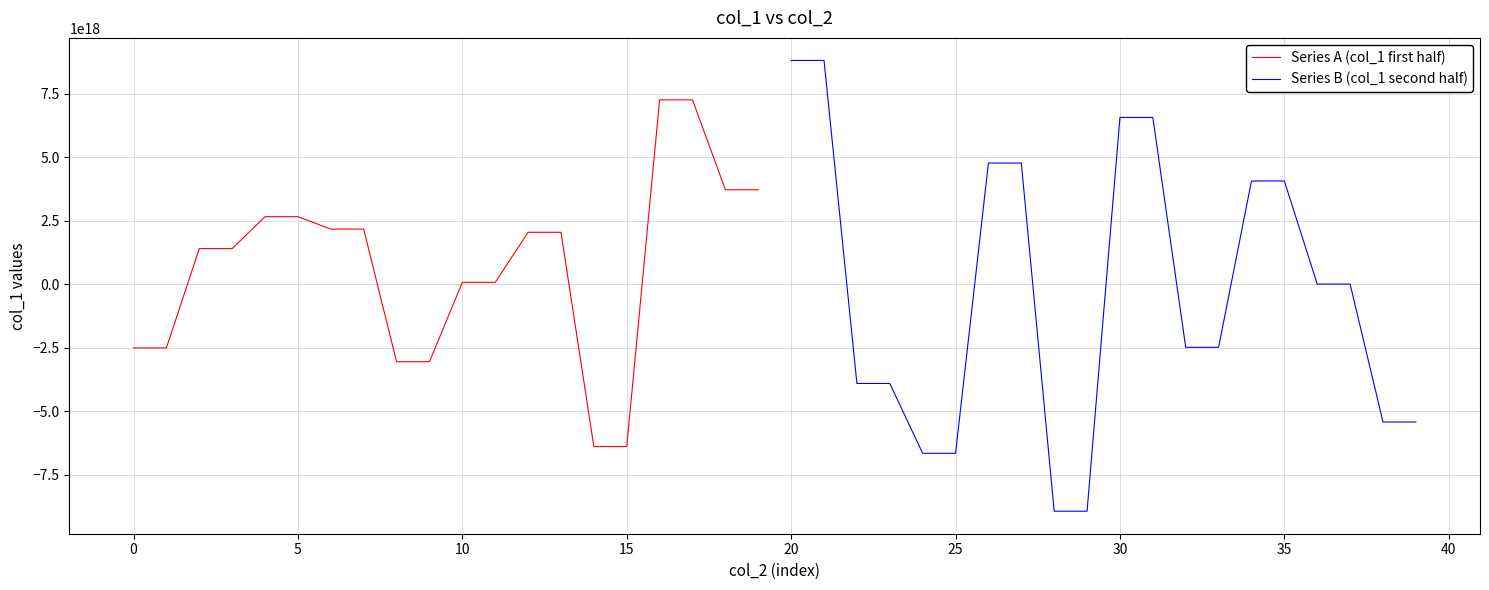

How many data points in Series B (col_1 second half) are above 1084116696348584?

8